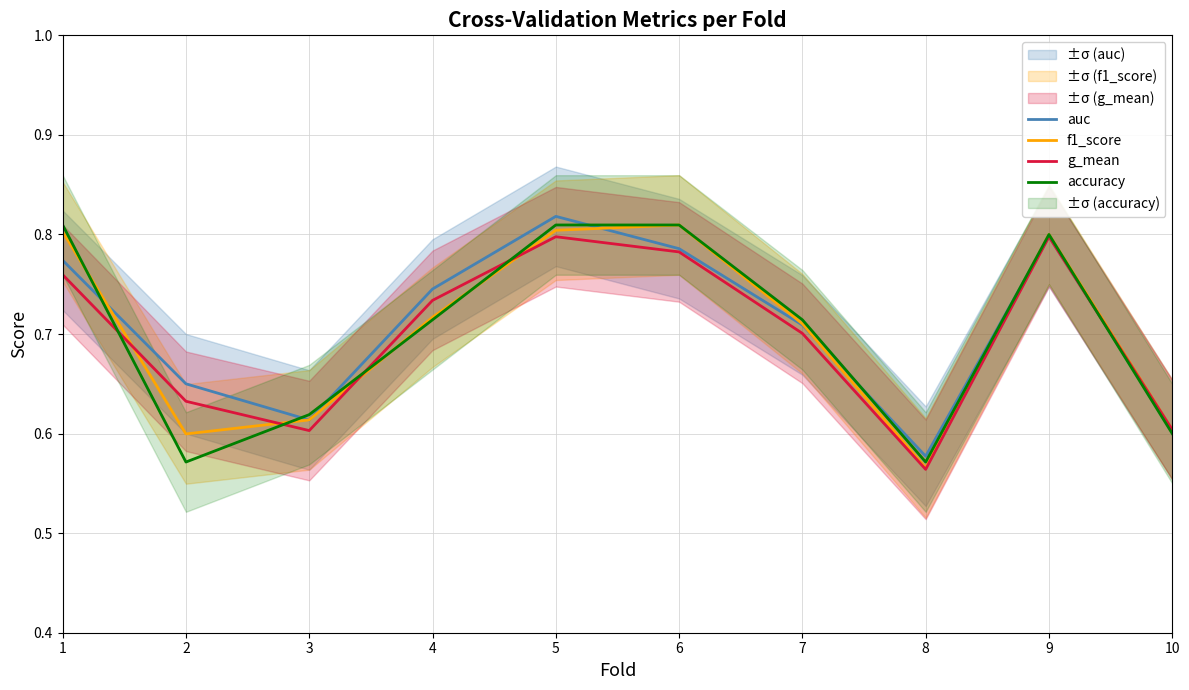

Where do f1_score and auc first cross each other?

1 and 2